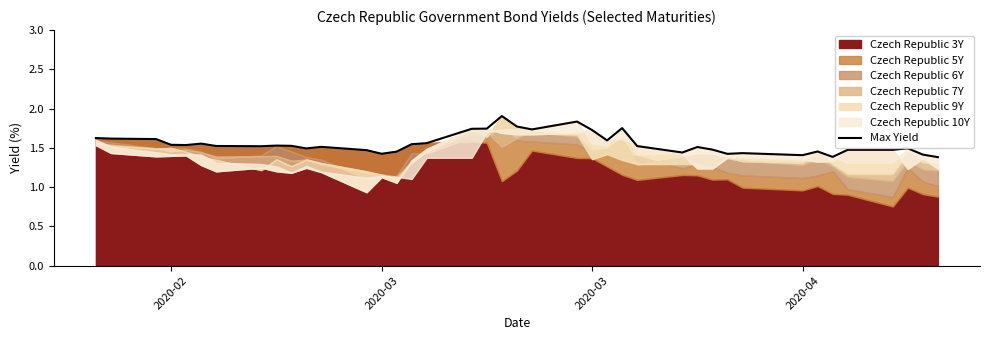

How many data points does each series have?

40